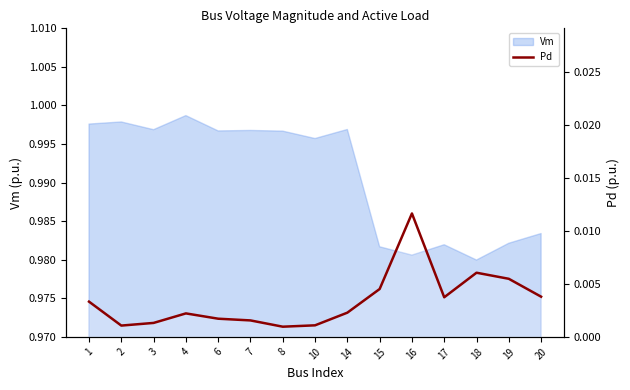

Which category has the highest value across all series?

16